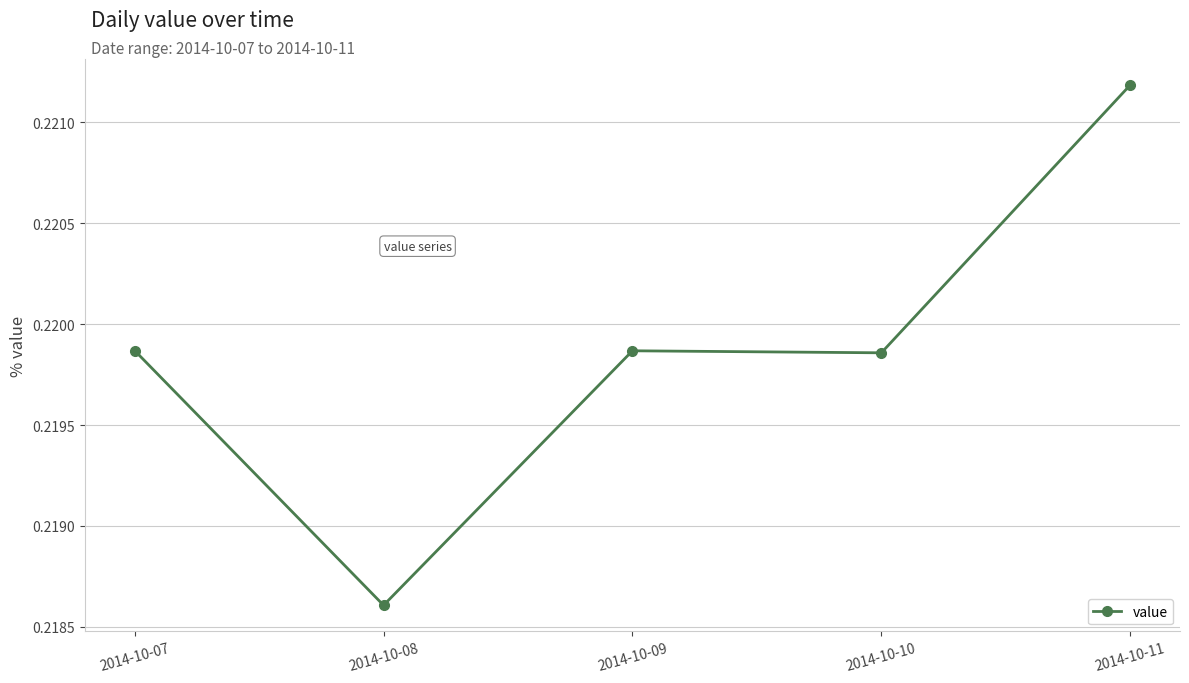

Is this an area chart (filled region under the line)?

No